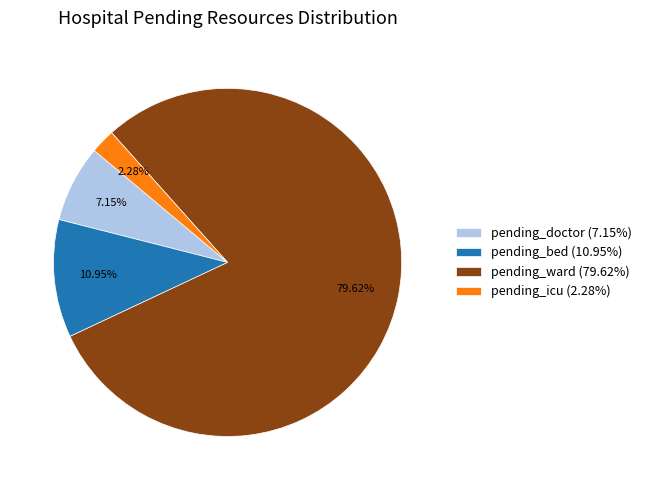

Is there any slice that represents more than half of the pie?

Yes